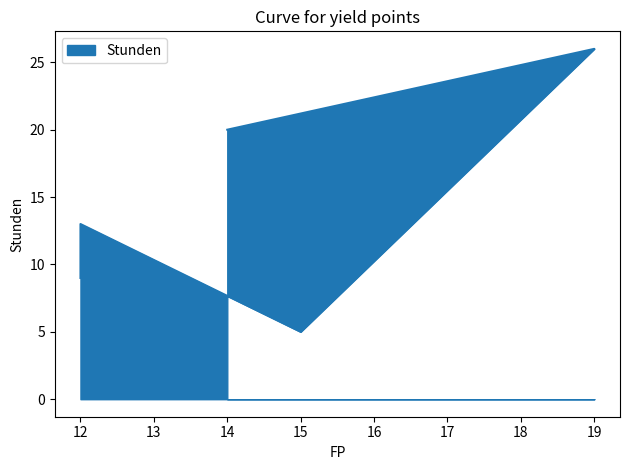

Approximately how many times larger is the value at 14 compared to 15?

4.0